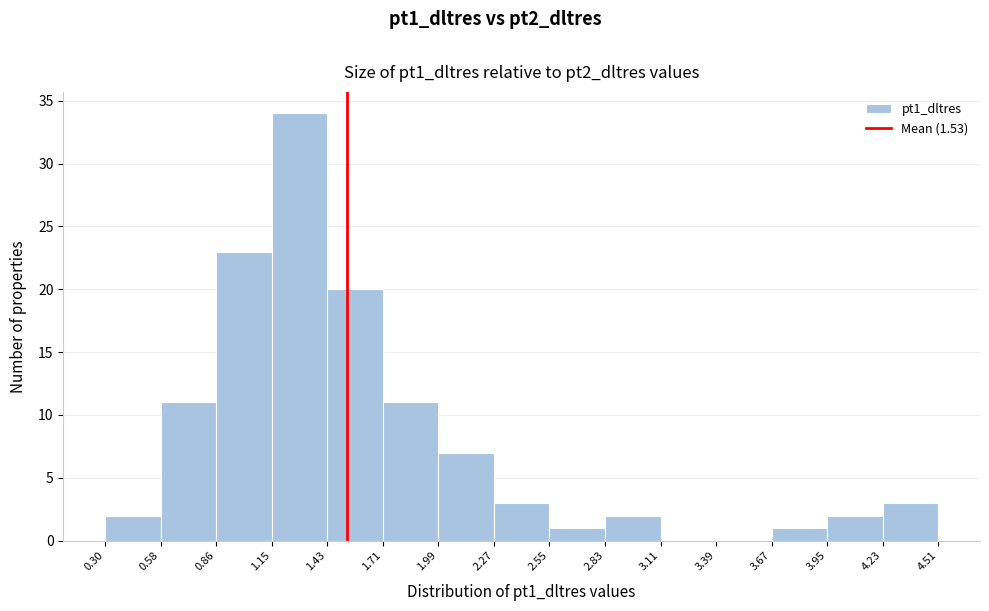

How tall is the bar that spans 1.99 to 2.27 on the x-axis? The values are not printed on the chart, so give them approximately, as read against the axis.

7